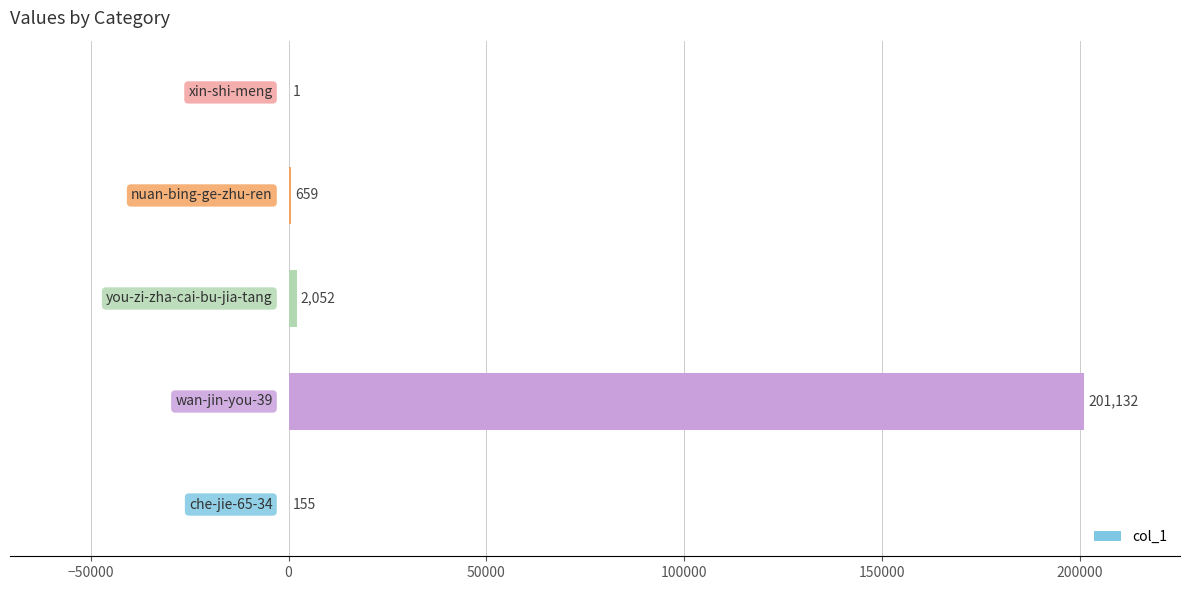

How many data points does each series have?

5